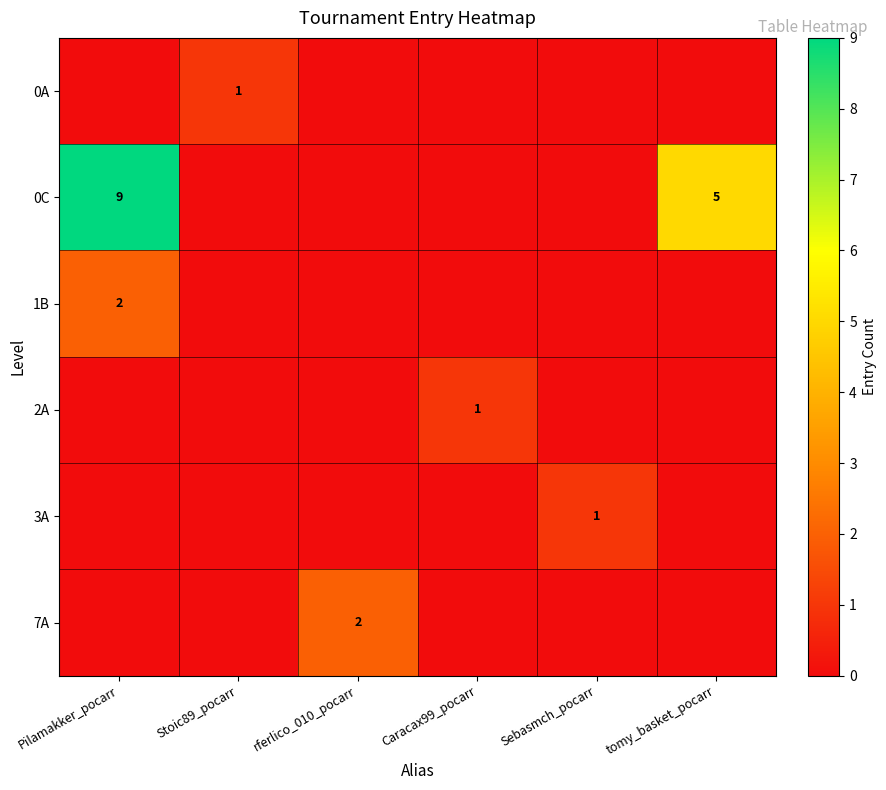

Is it true that 0A equals 1 at Stoic89_pocarr?

True